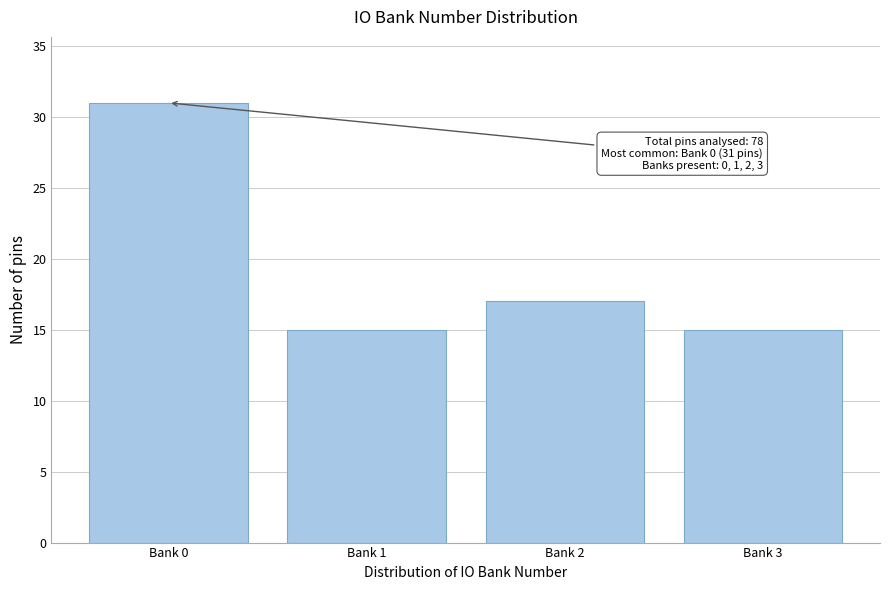

Reading left to right, extract all data points from this chart.

Bank 0=31	Bank 1=15	Bank 2=17	Bank 3=15